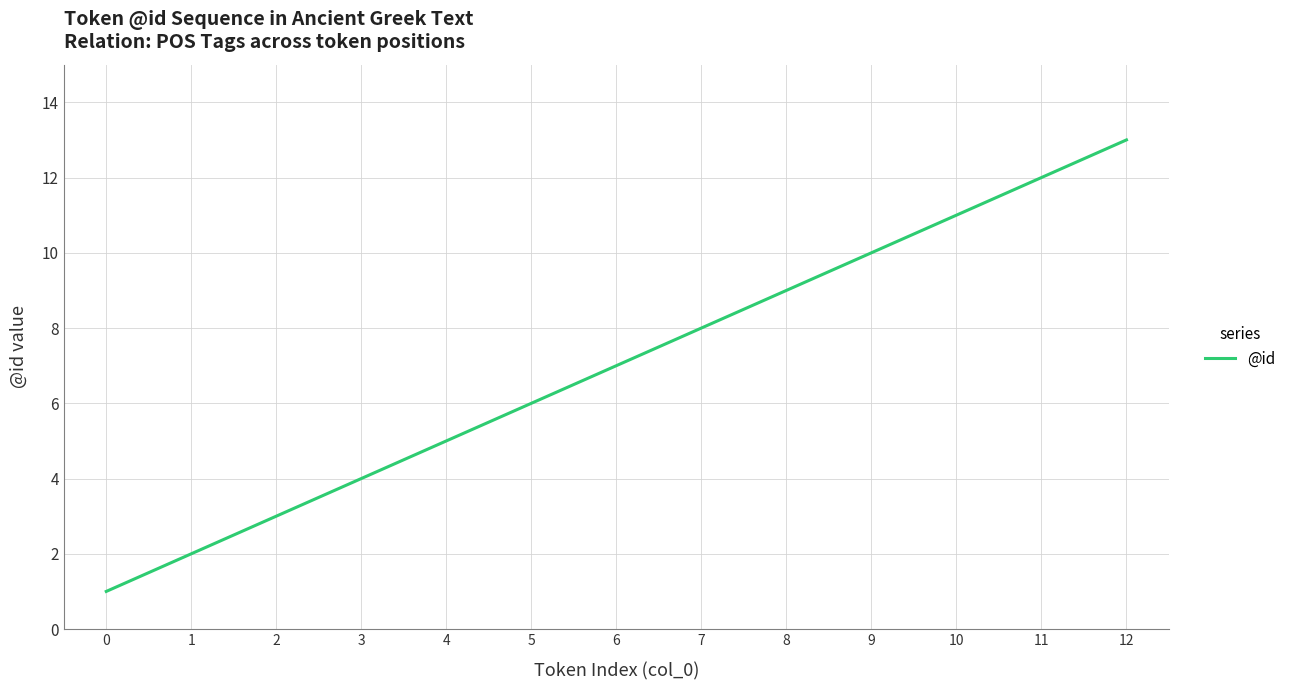

What is the change in value from 1 to 3?

+2